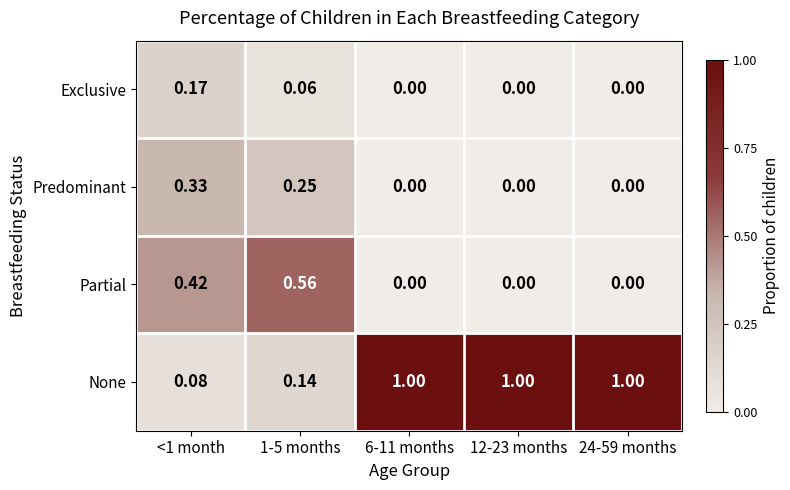

Which series has the largest total across all categories?

None